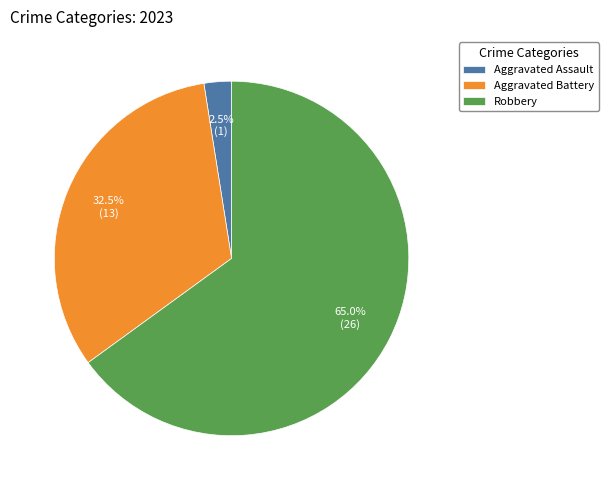

The Robbery slice represents 65% of the pie. True or false?

True